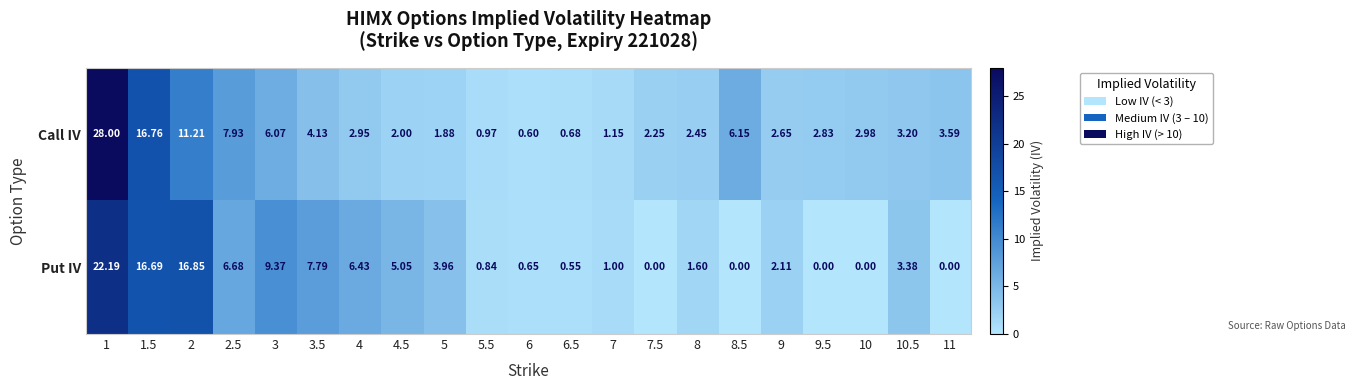

Between 1 and 3, which series saw the biggest shift?

Call IV